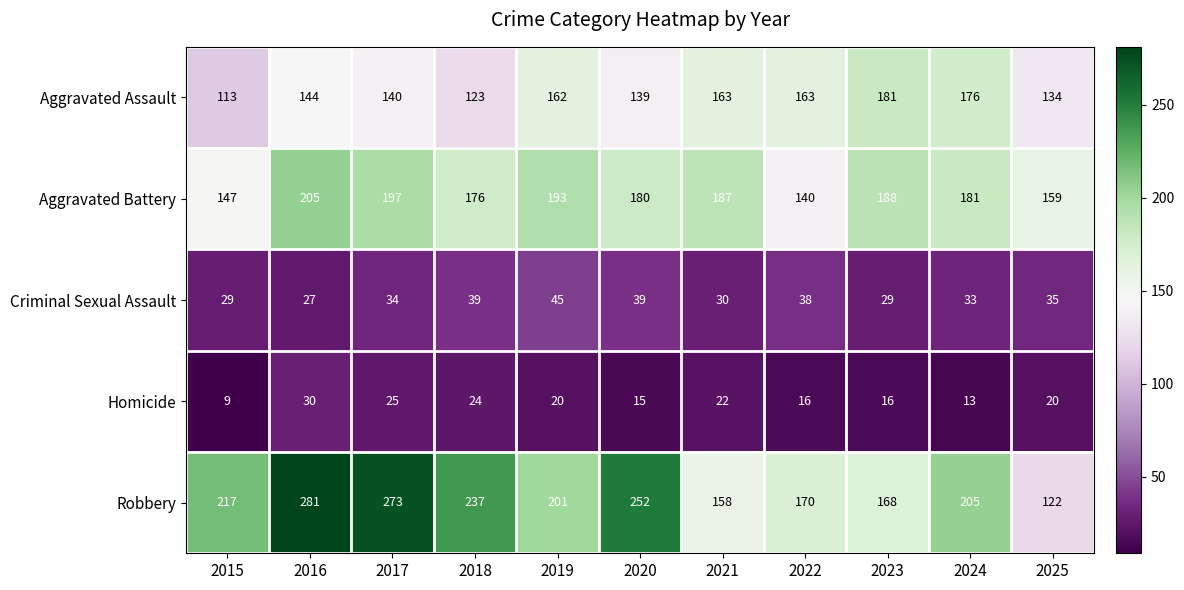

What is the average value of the Aggravated Battery series?

178